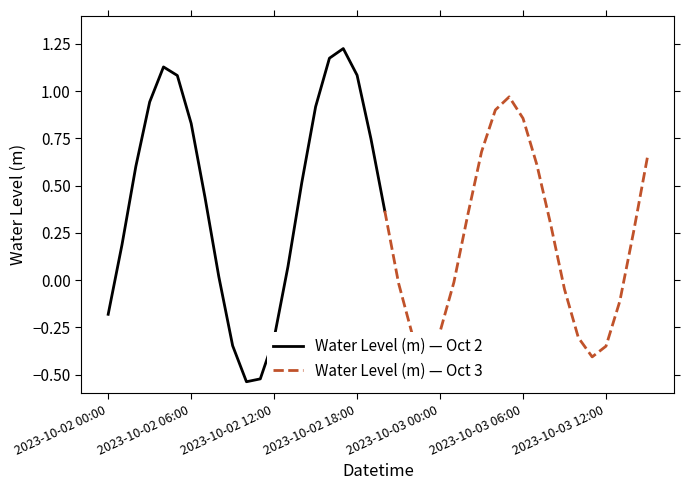

Where is the first local minimum?

2023-10-02 10:00